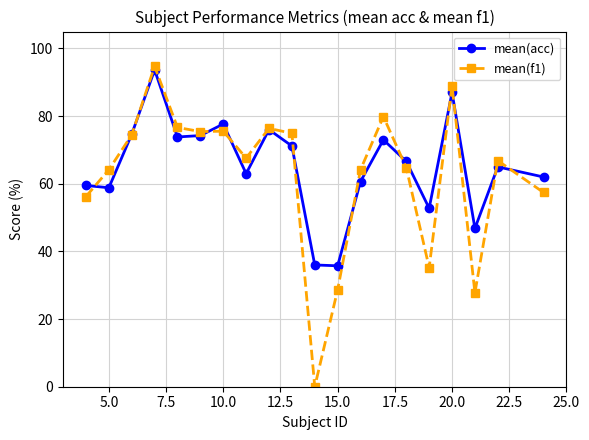

At how many categories does at least one series exceed 31?

20